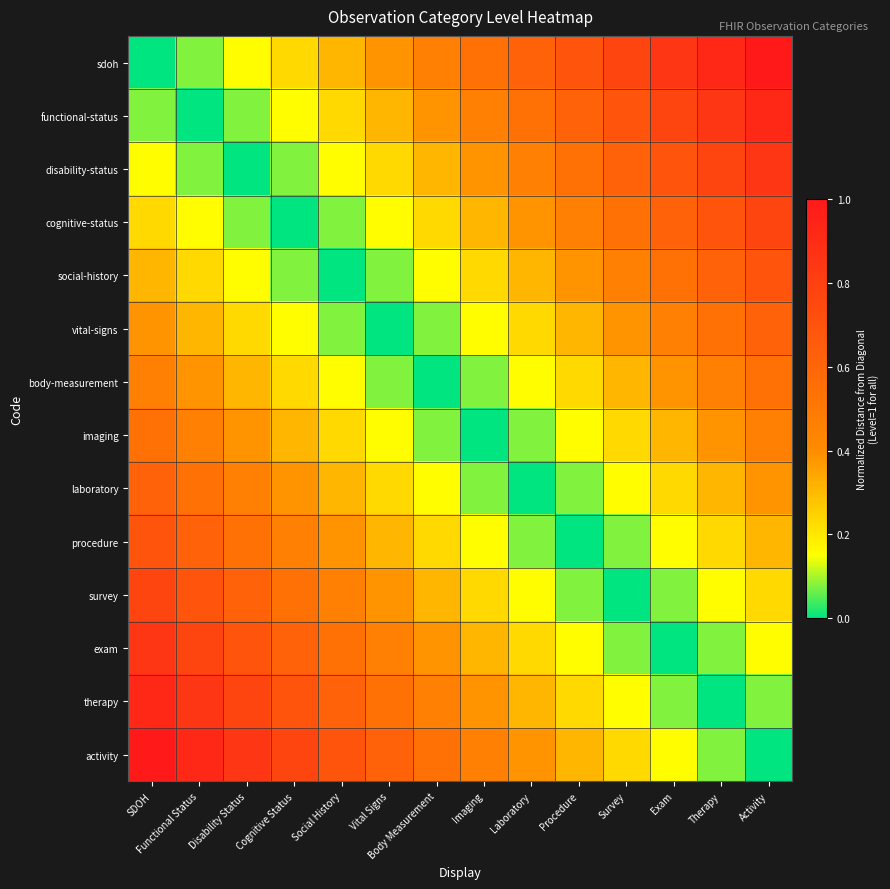

At how many categories does at least one series exceed 0?

14